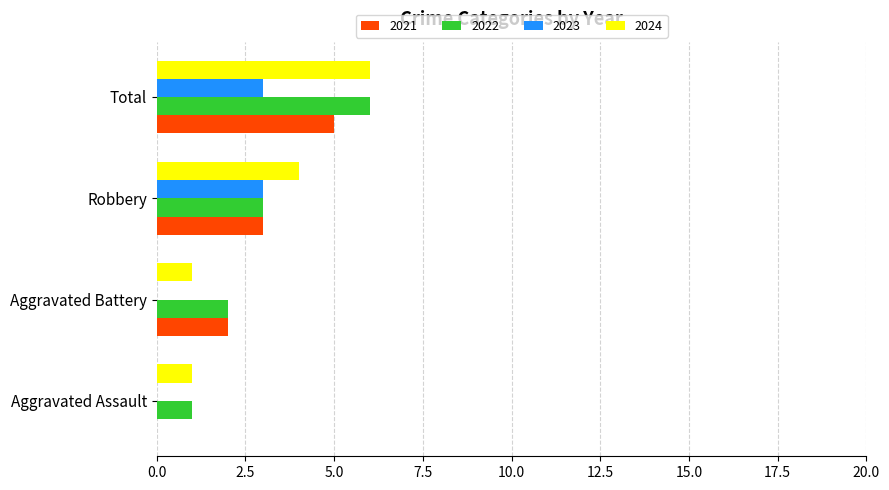

Is the value of 2024 at Robbery greater than the value of 2023 at Aggravated Assault?

Yes